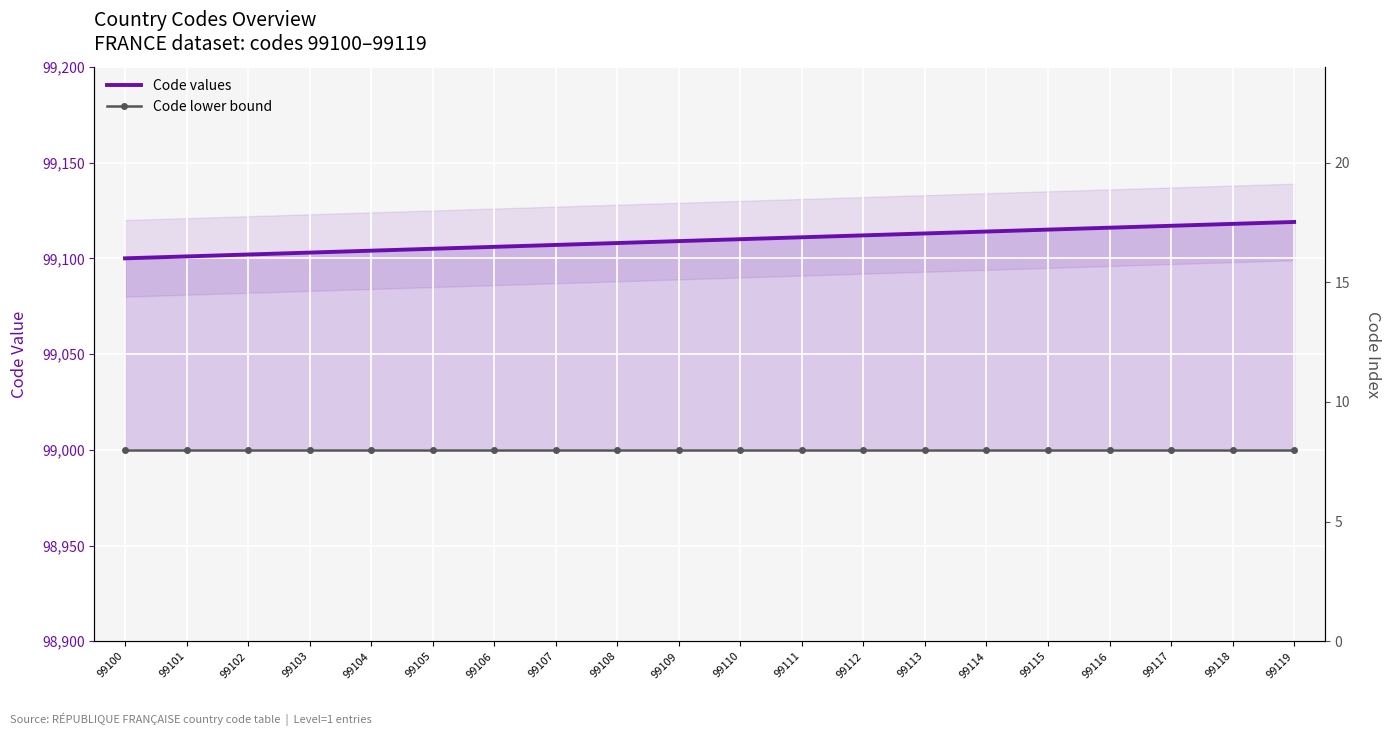

Which series changed the most between 99110 and 99112?

Code values